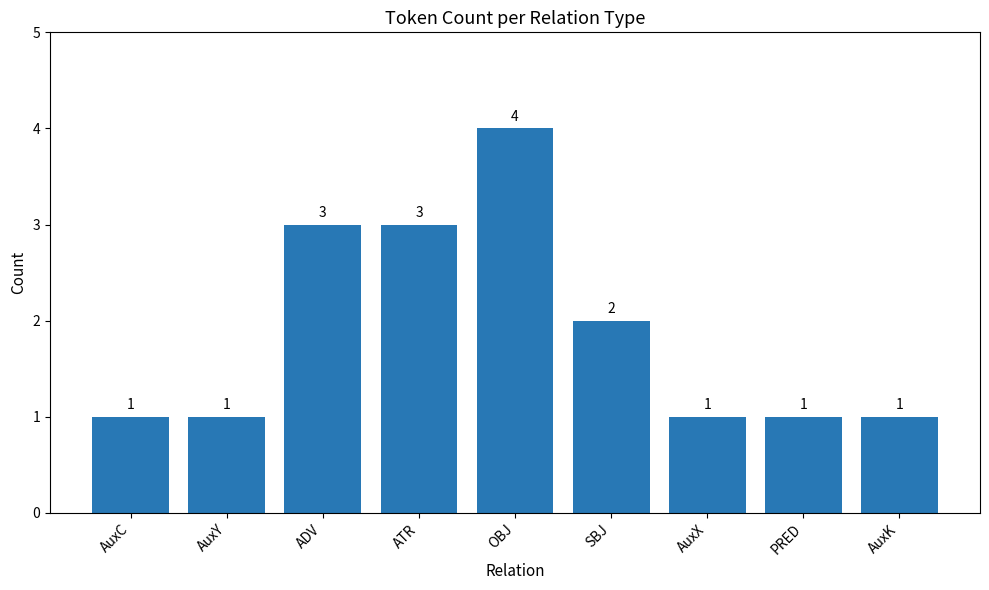

What is the change in value from AuxC to ADV?

+2